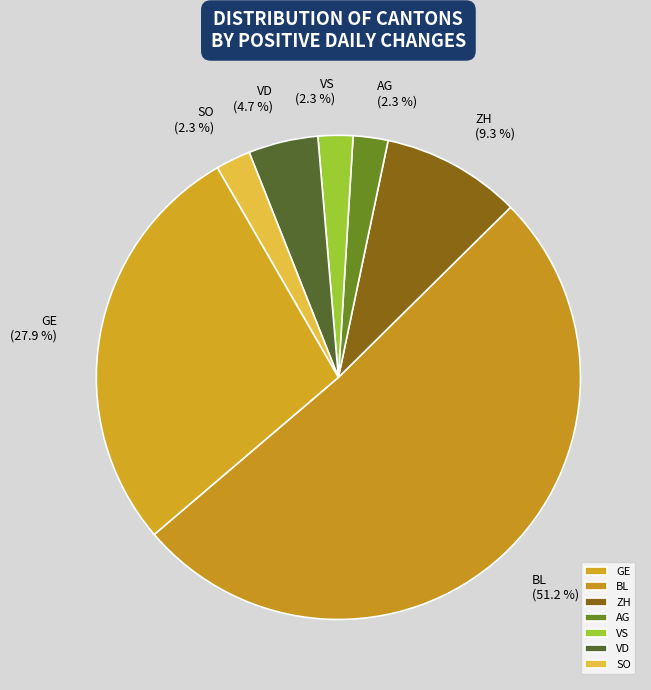

How many slices are in this pie chart?

7